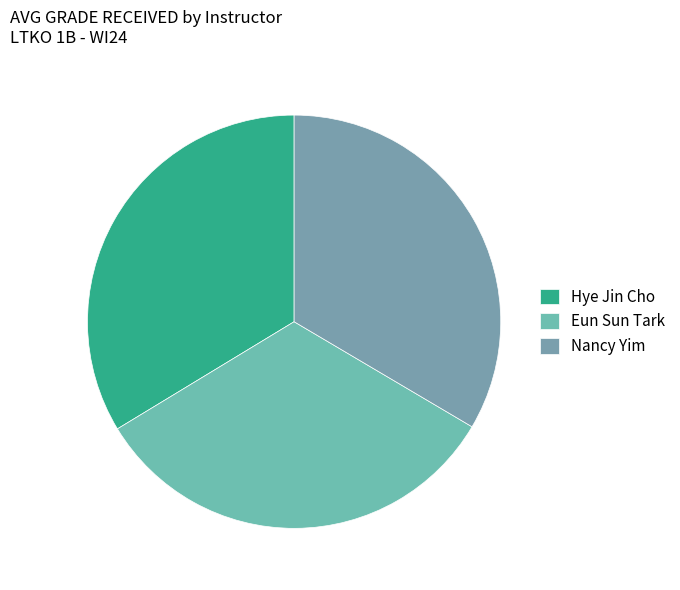

What percentage is NOT represented by Hye Jin Cho?

66.3%